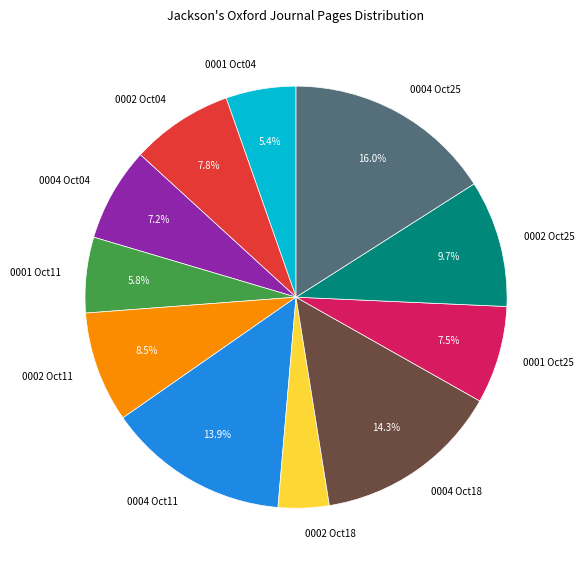

Which slice is the largest?

0004 Oct25